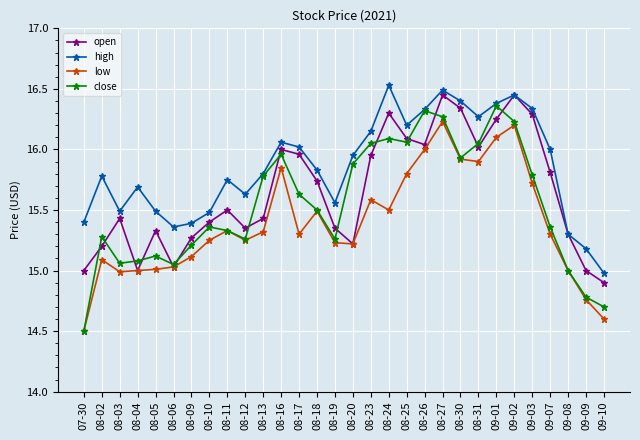

Rank the series by their average value, from highest to lowest.

high, open, close, low